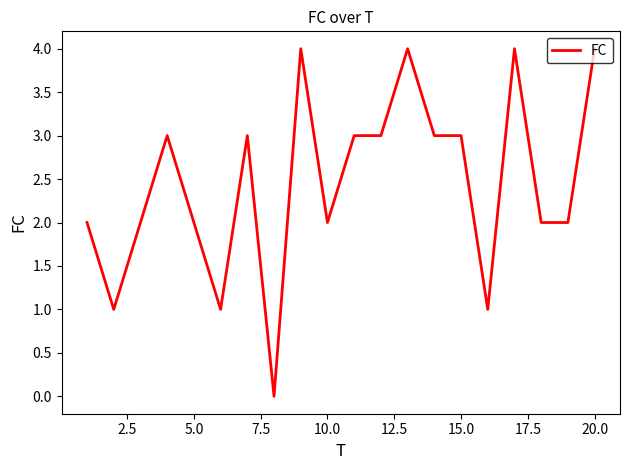

Reading left to right, extract all data points from this chart.

2	1	2	3	2	1	3	0	4	2	3	3	4	3	3	1	4	2	2	4